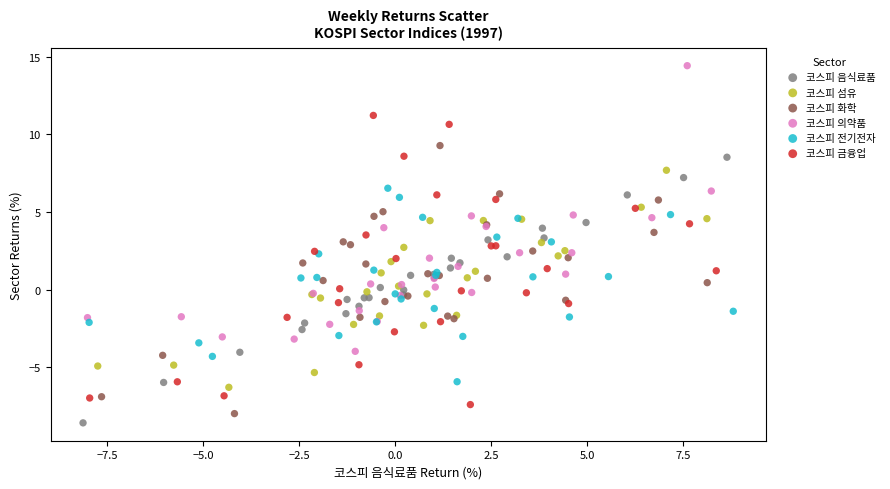

What are all the series names shown in the legend?

코스피 음식료품, 코스피 섬유, 코스피 화학, 코스피 의약품, 코스피 전기전자, 코스피 금융업